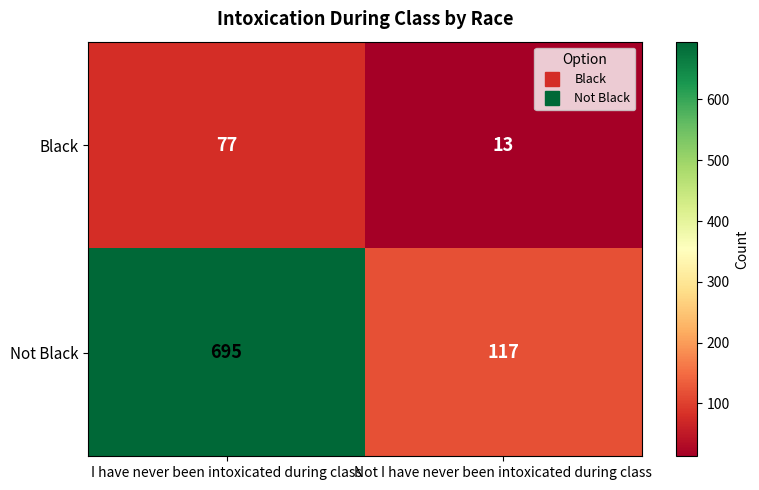

Between I have never been intoxicated during class and Not I have never been intoxicated during class, which series saw the biggest shift?

Not Black